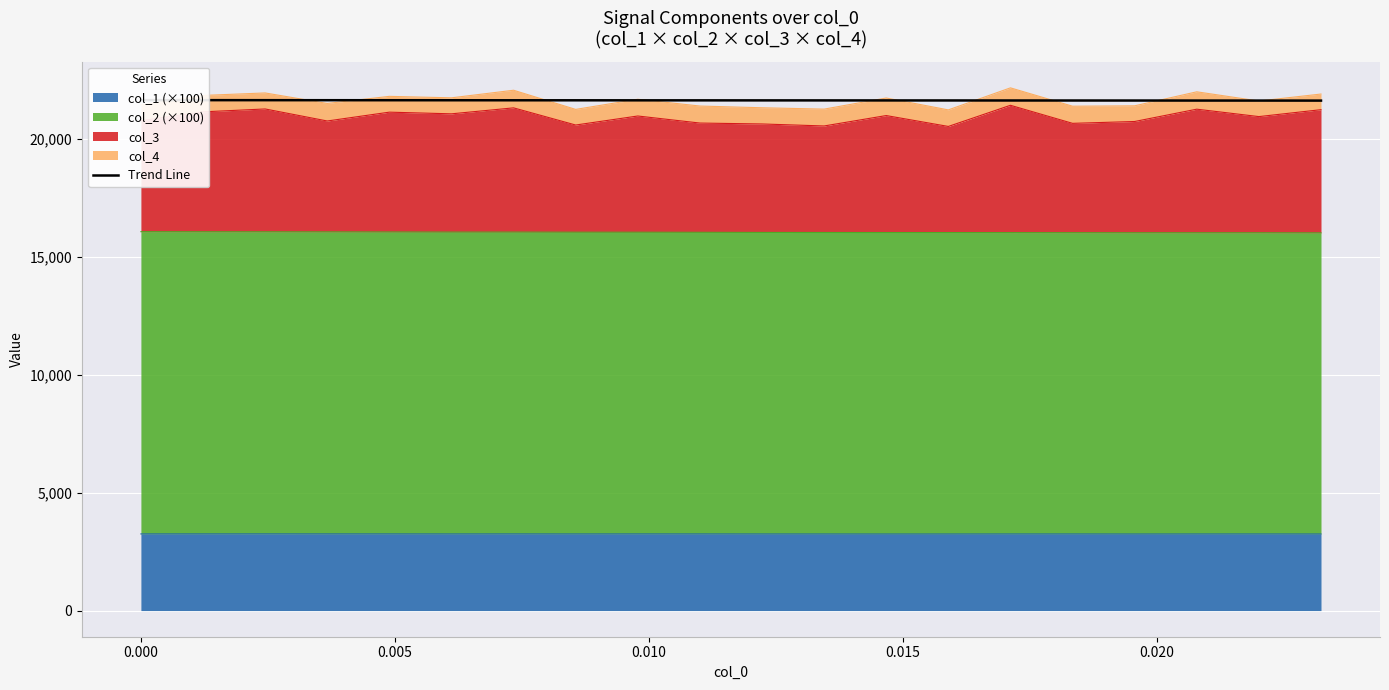

What is the minimum value for col_1 (×100)?

3247.1